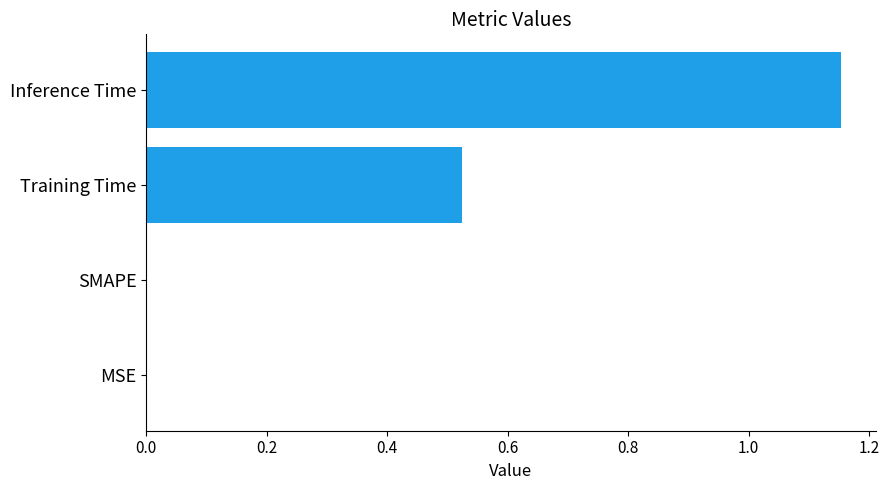

Count the number of data series in this chart.

1